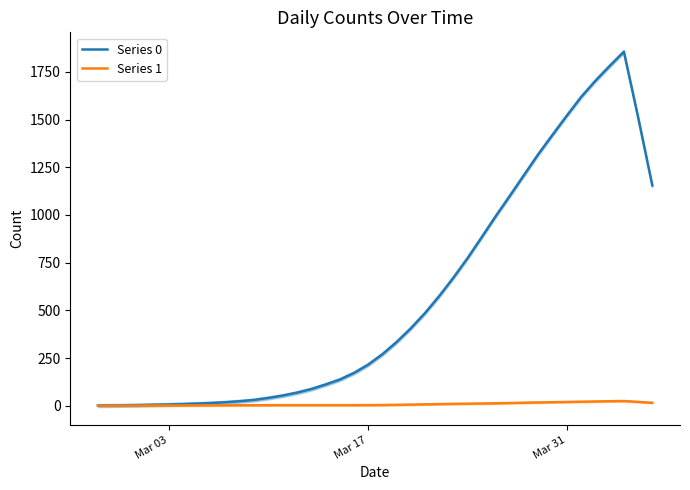

Count the number of categories in the chart.

40